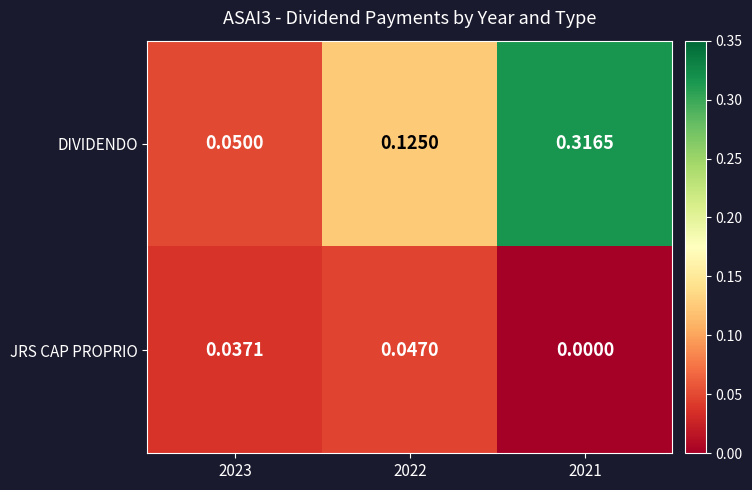

At which category is the sum across all series the highest?

2021